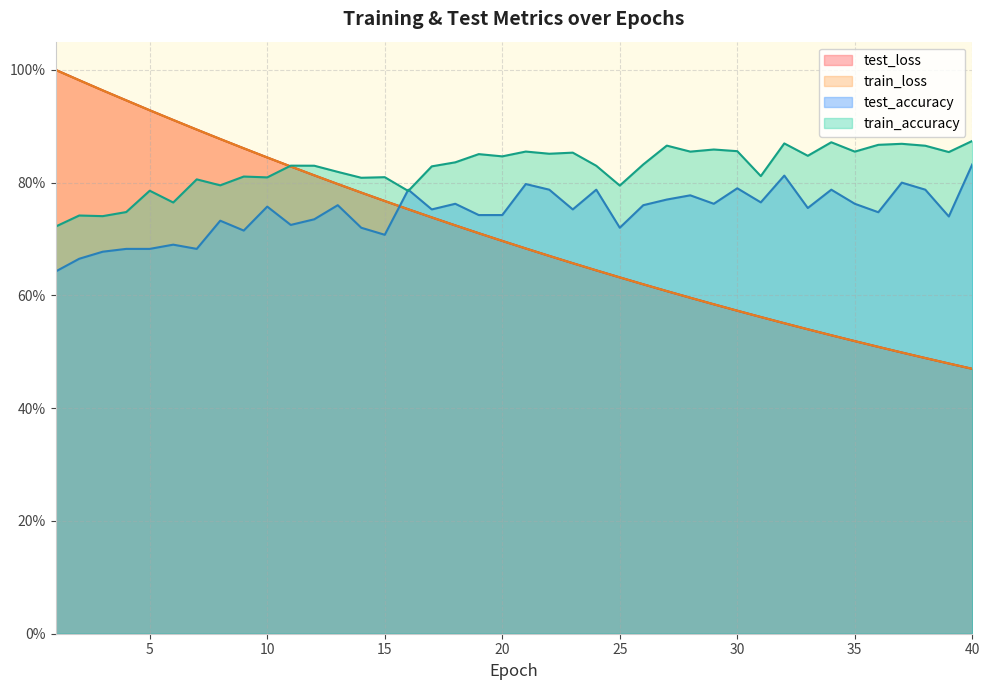

Where is the first local maximum for train_accuracy?

2